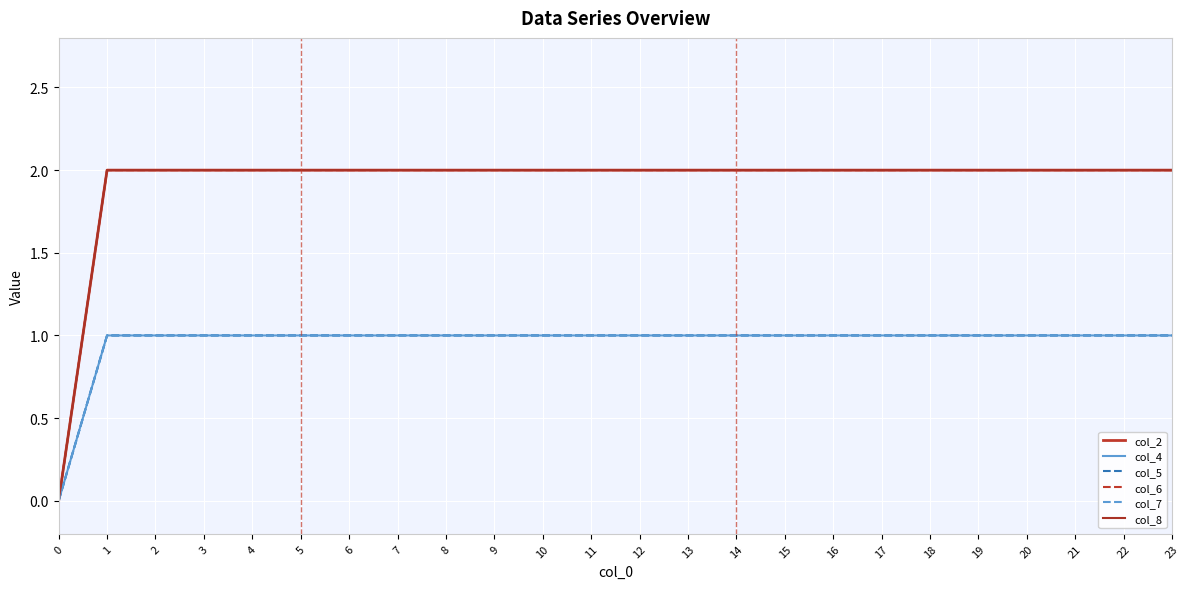

At 22, list the series in order from largest to smallest.

col_2, col_6, col_8, col_4, col_5, col_7